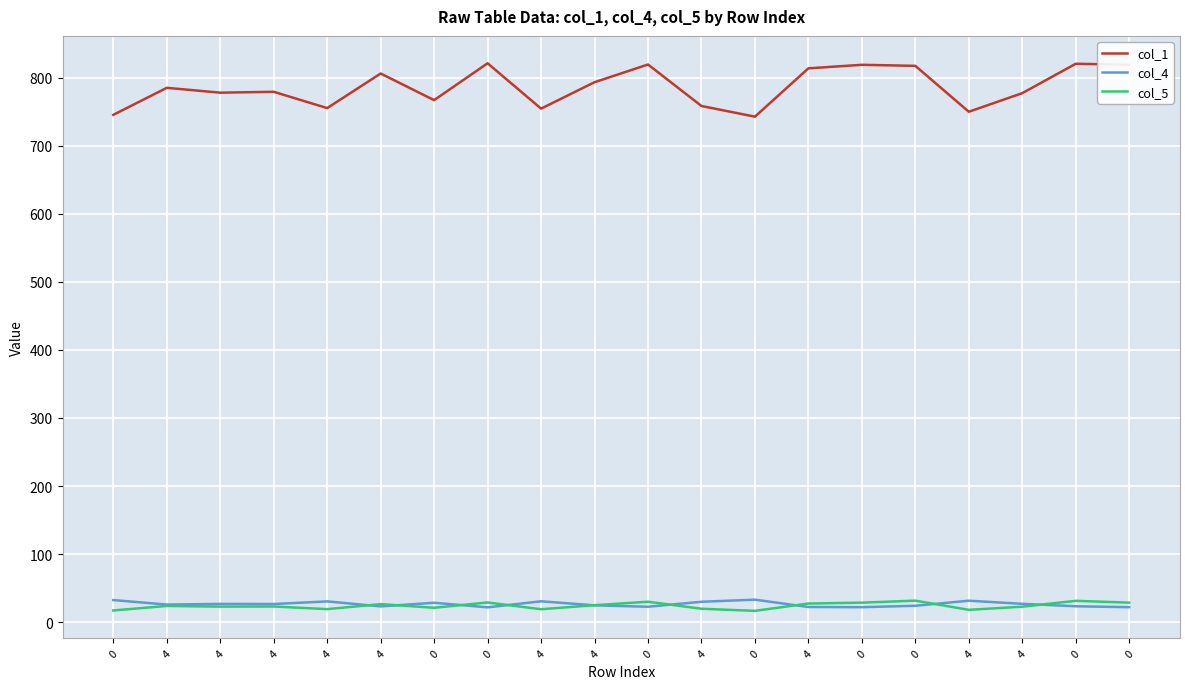

How many lines are shown in the chart?

3